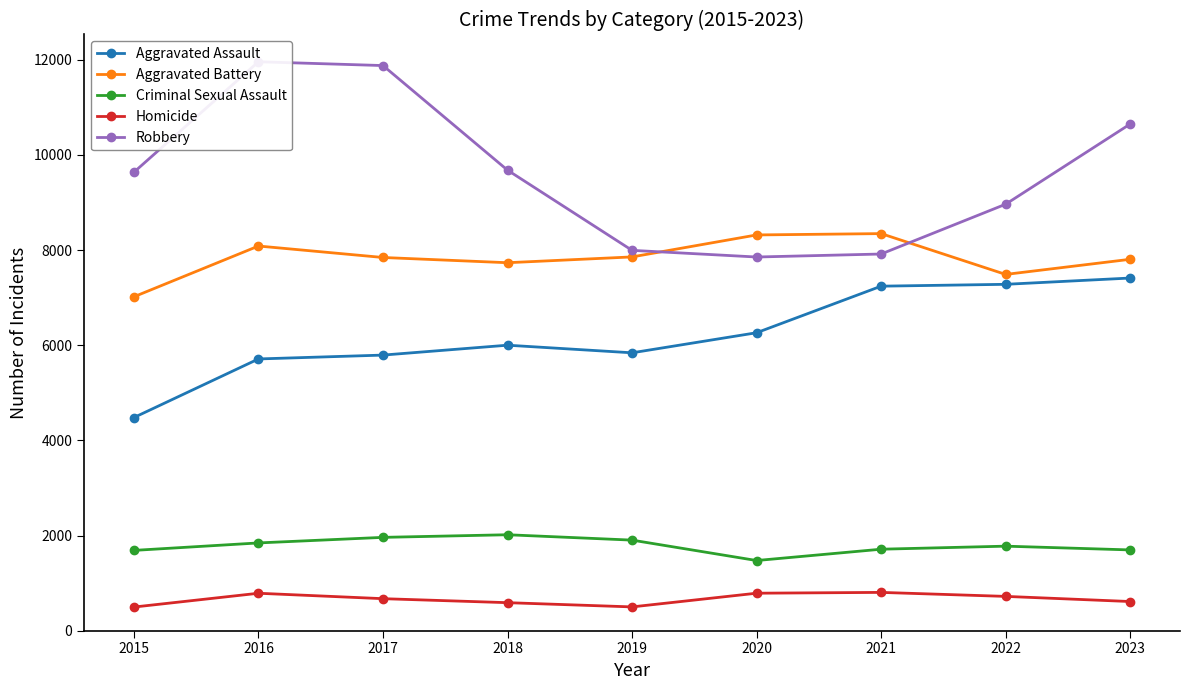

Which series changed the most between 2017 and 2018?

Robbery